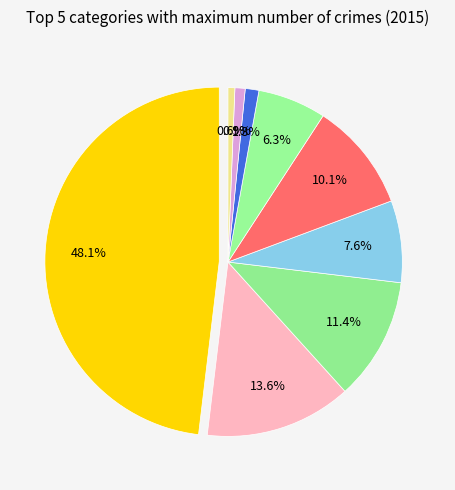

Does Motor Vehicle Theft represent more than half of the total?

No